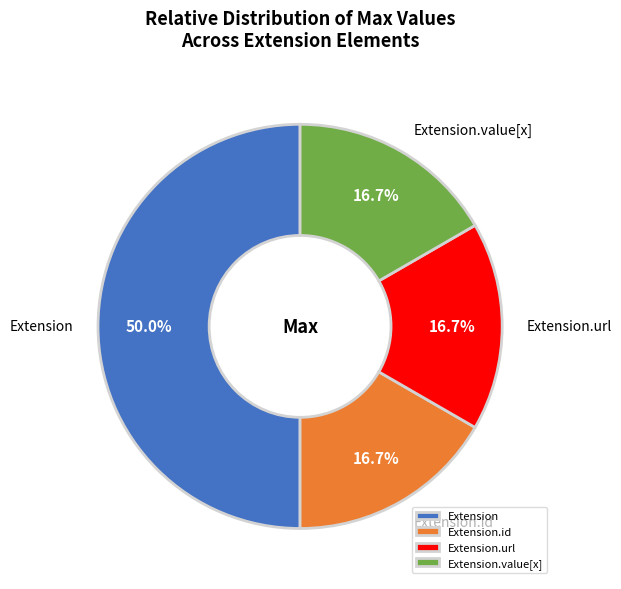

Is Extension.id the majority of the pie?

No